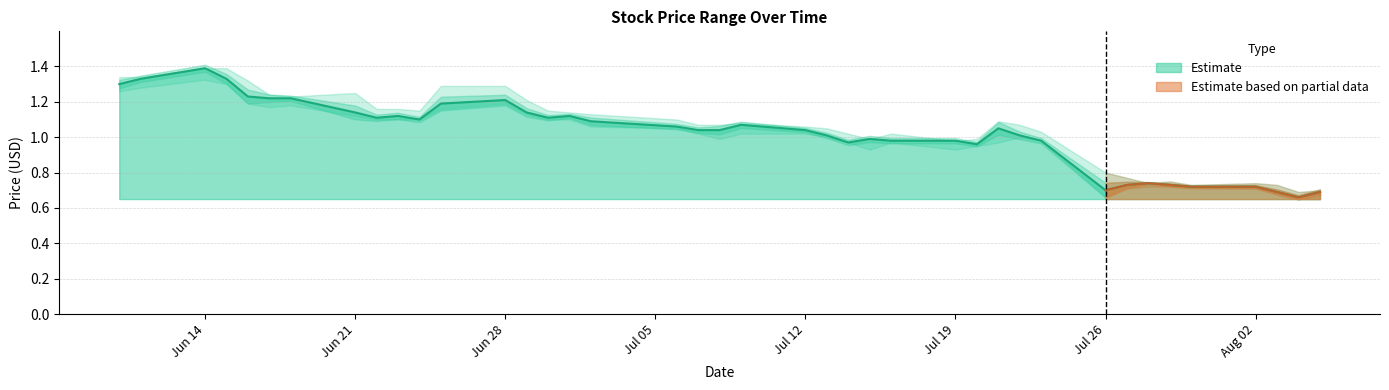

At which label does close reach its minimum?

2021-08-04